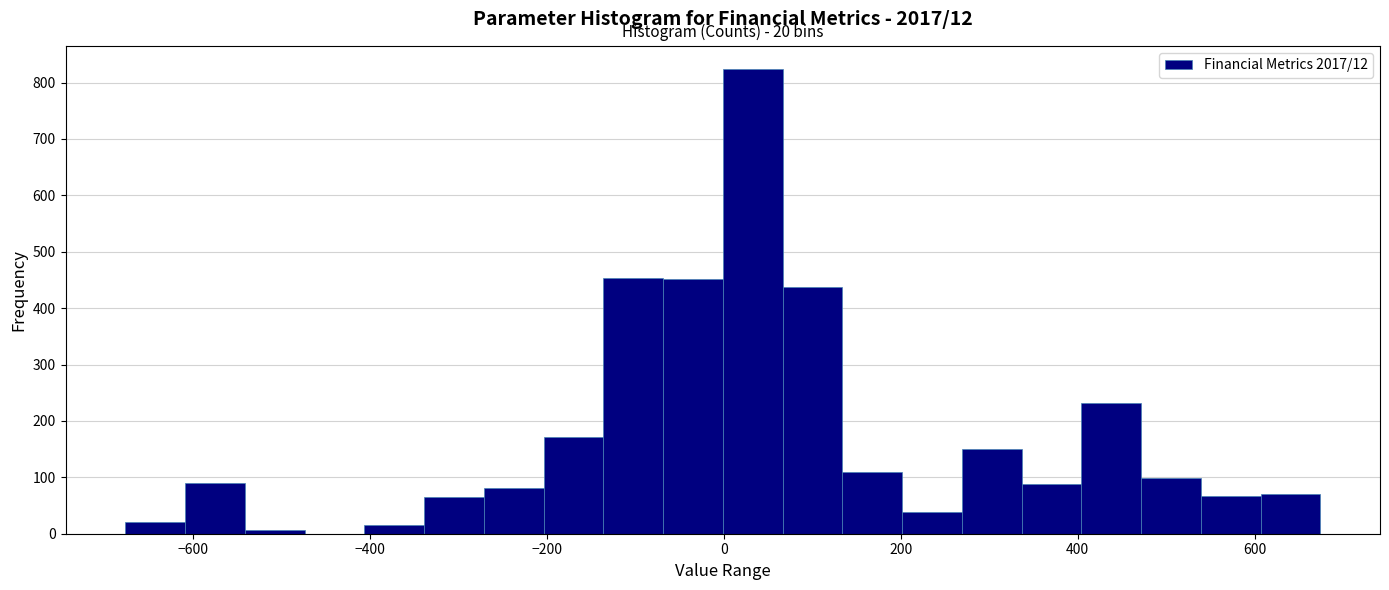

Around what value on the x-axis is the tallest bar? Give the approximate position of its centre, as read against the axis.

40